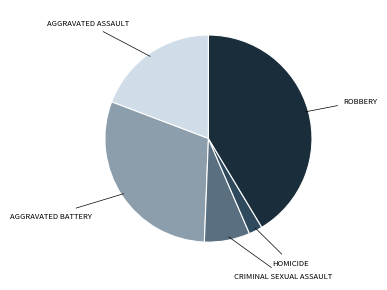

Is there any slice that represents more than half of the pie?

No